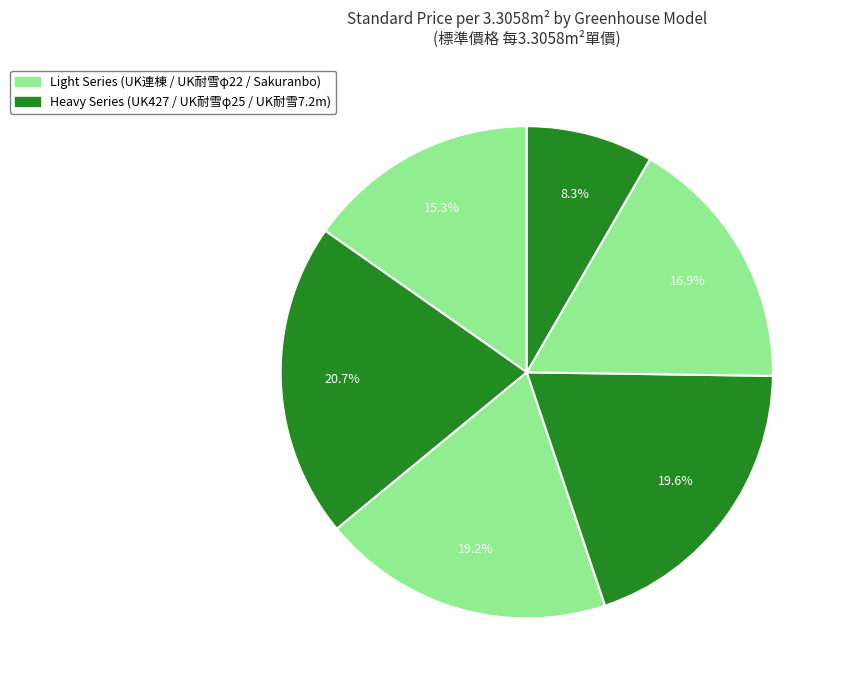

How many slices are in this pie chart?

6